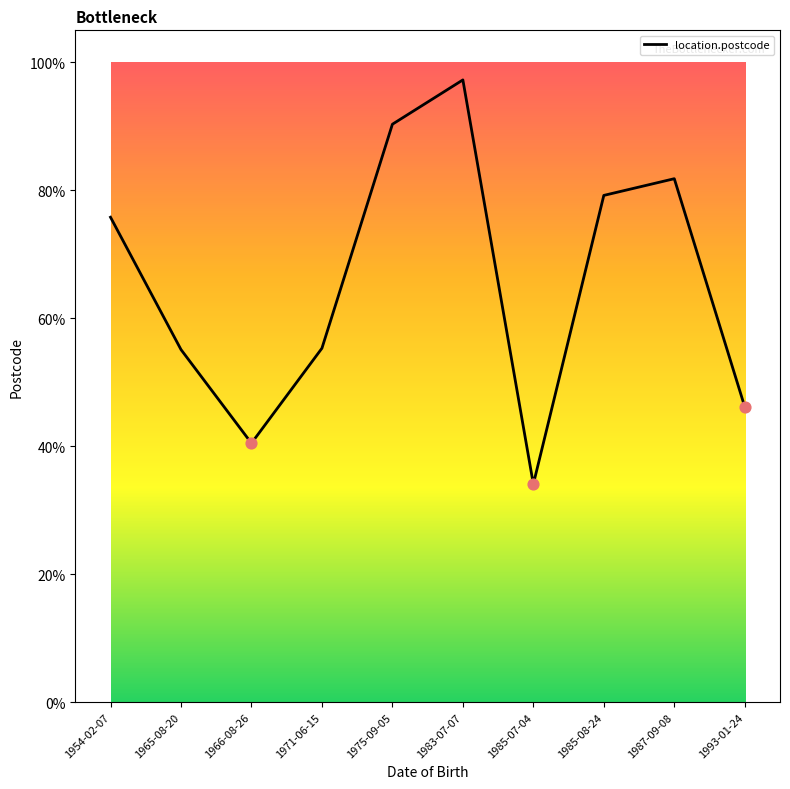

Does the chart have visible grid lines?

No